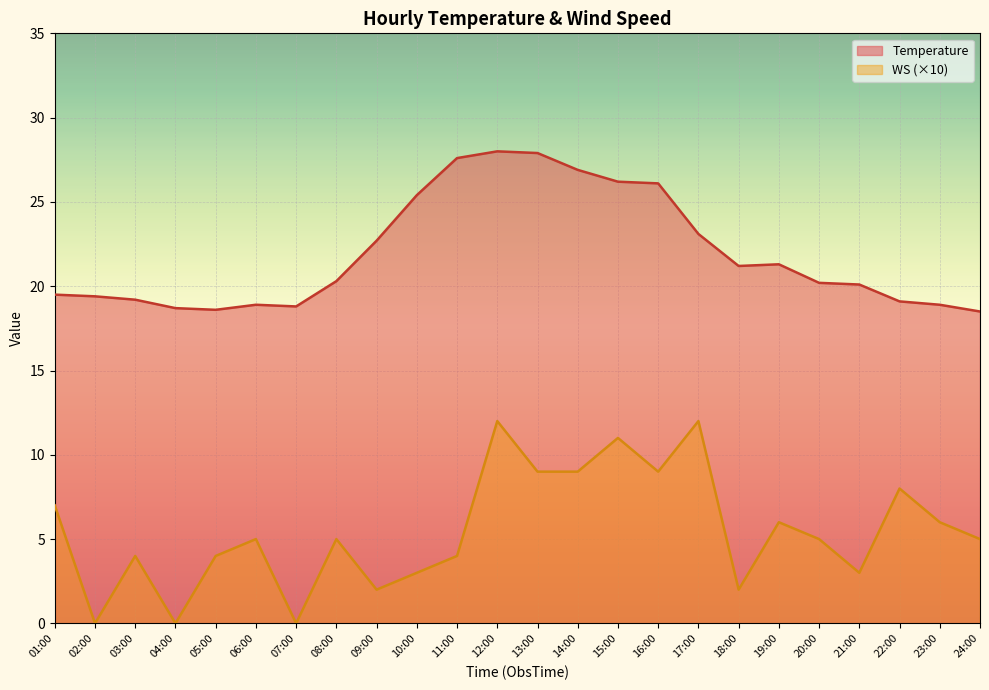

What is the sum of all Temperature values?

526.6